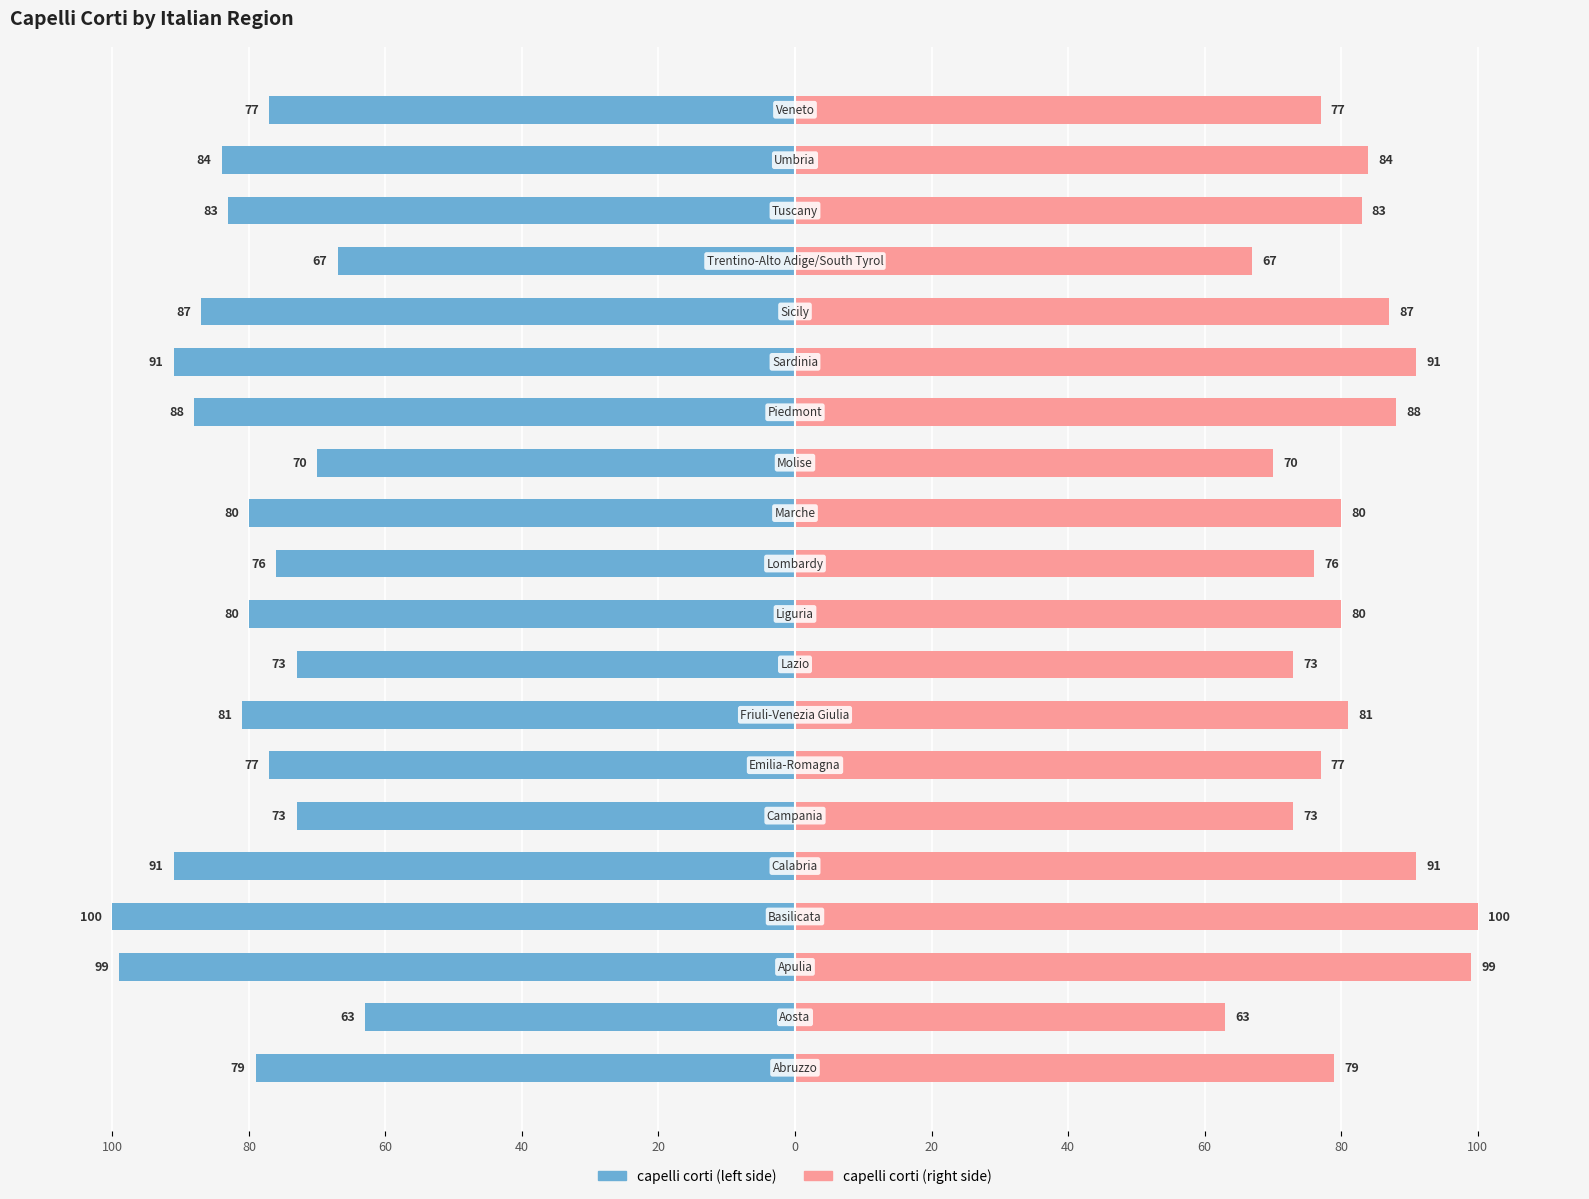

The value of capelli corti (right) at 100 is 107. True or false?

False